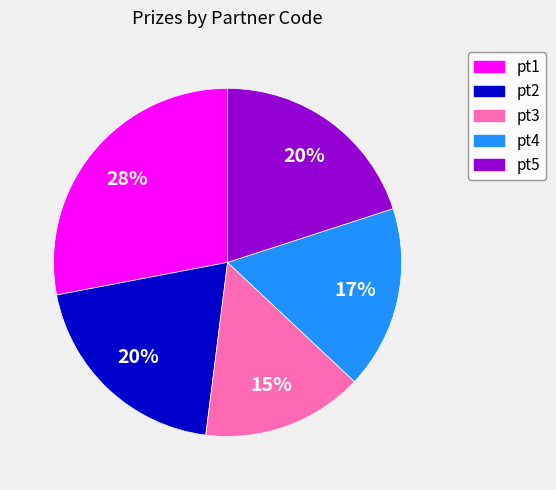

Which category has the smallest portion of the pie?

pt3